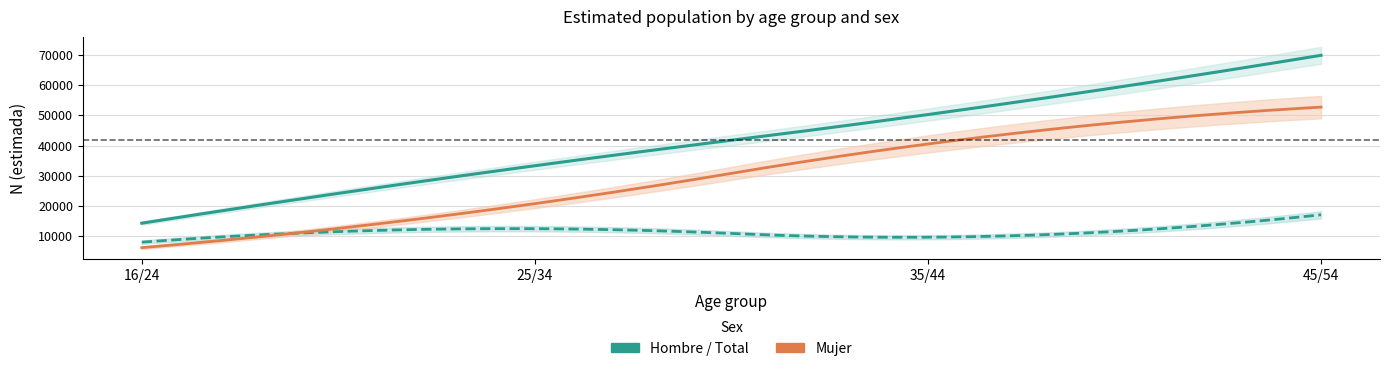

How many lines are shown in the chart?

6